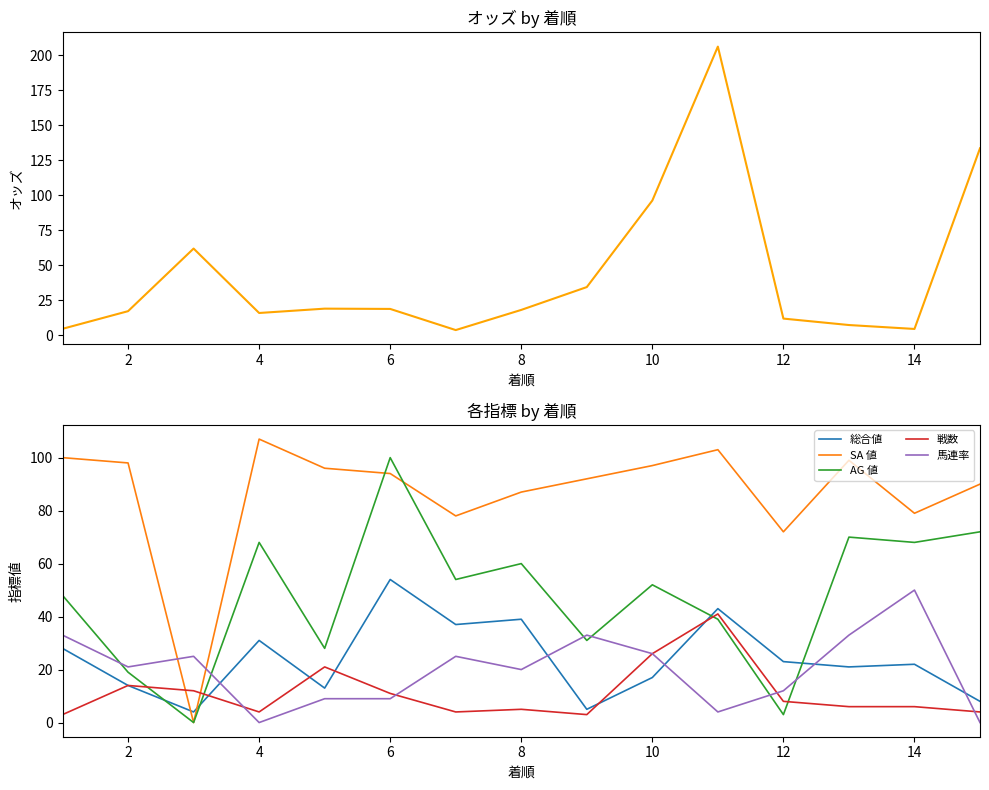

At which category does 戦数 reach its first local peak?

2